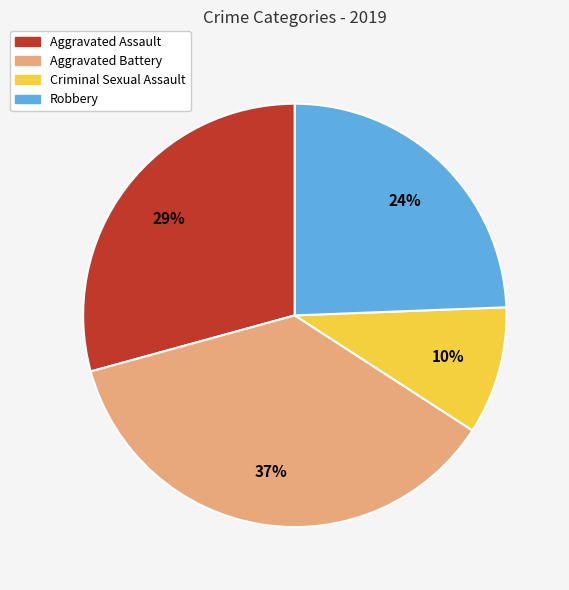

Is Aggravated Assault the majority of the pie?

No